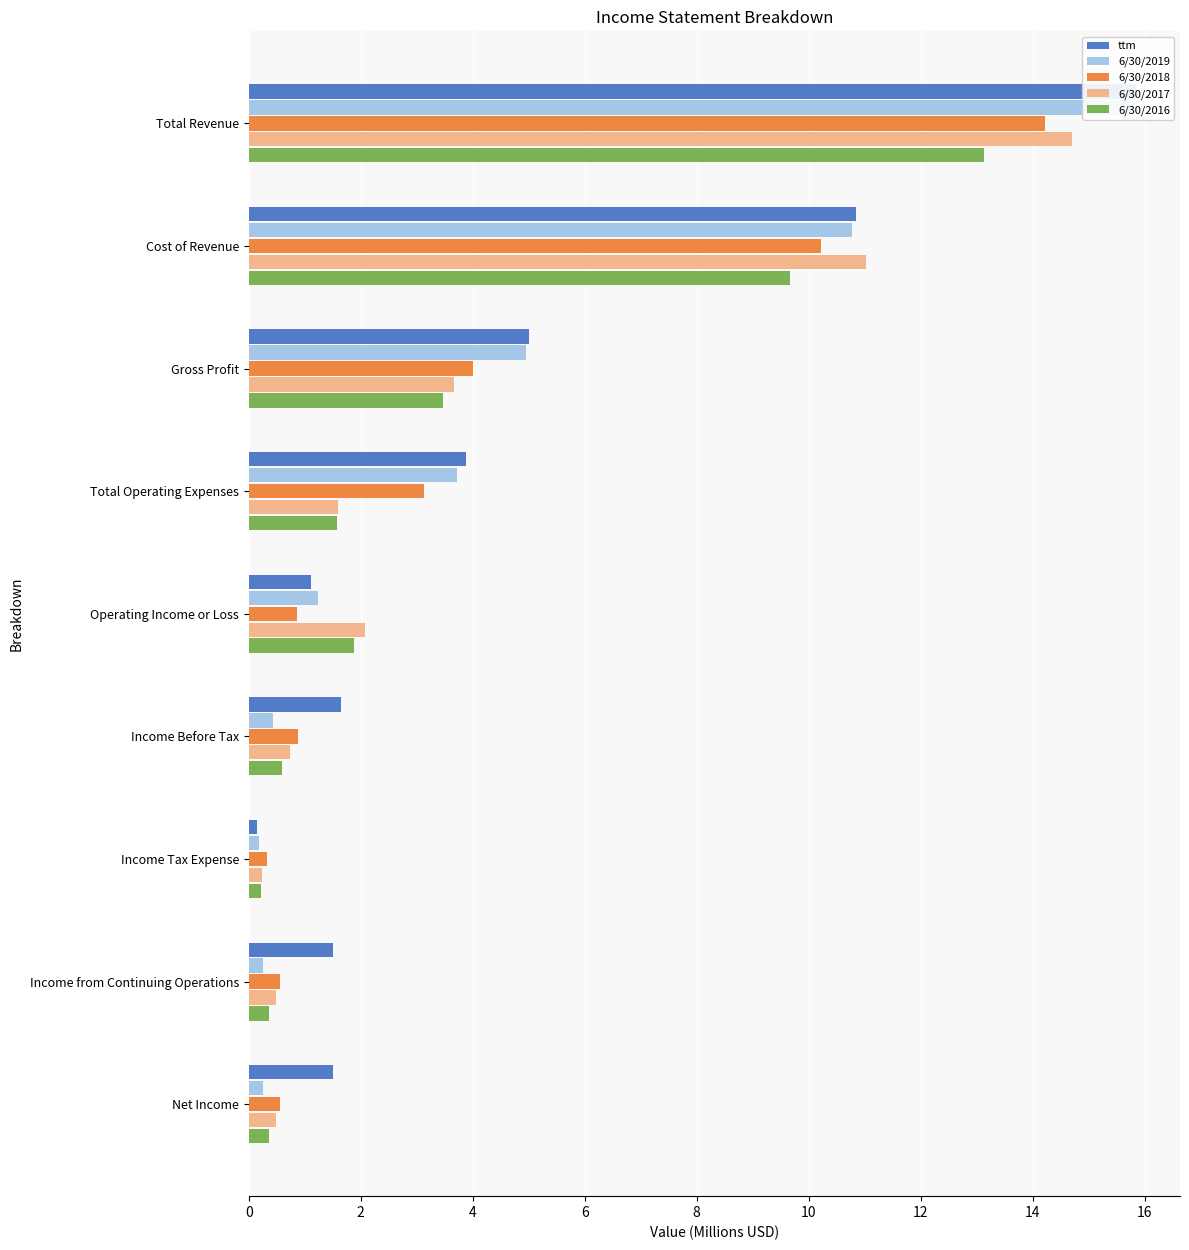

What is the difference between the highest and lowest values at Total Revenue?

2.7